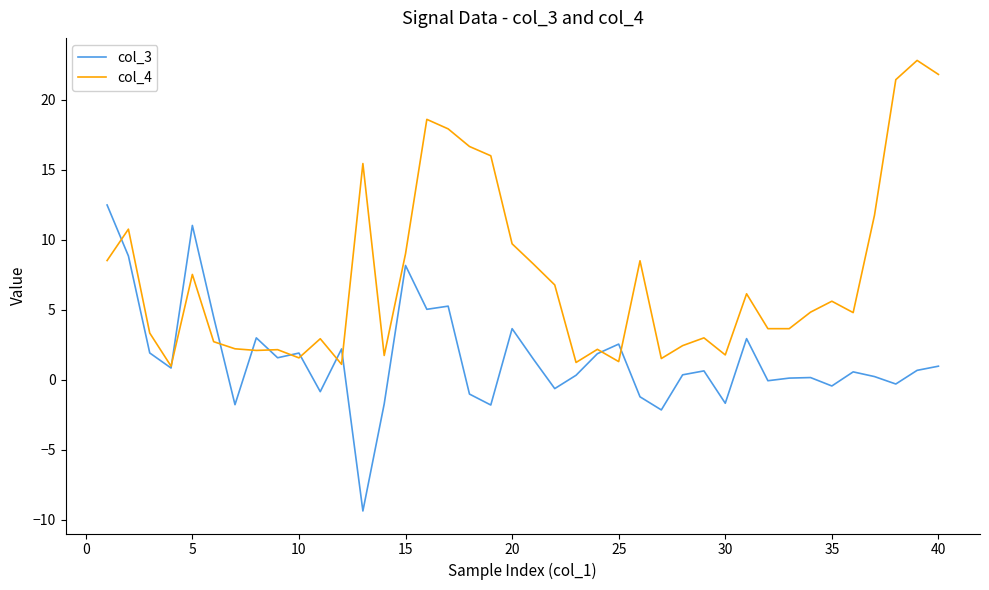

How many distinct data groups are displayed?

2